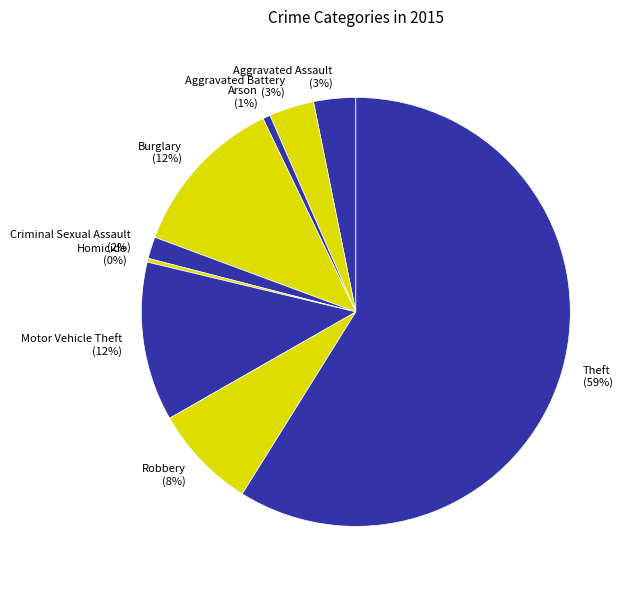

Count the number of slices in the pie.

9